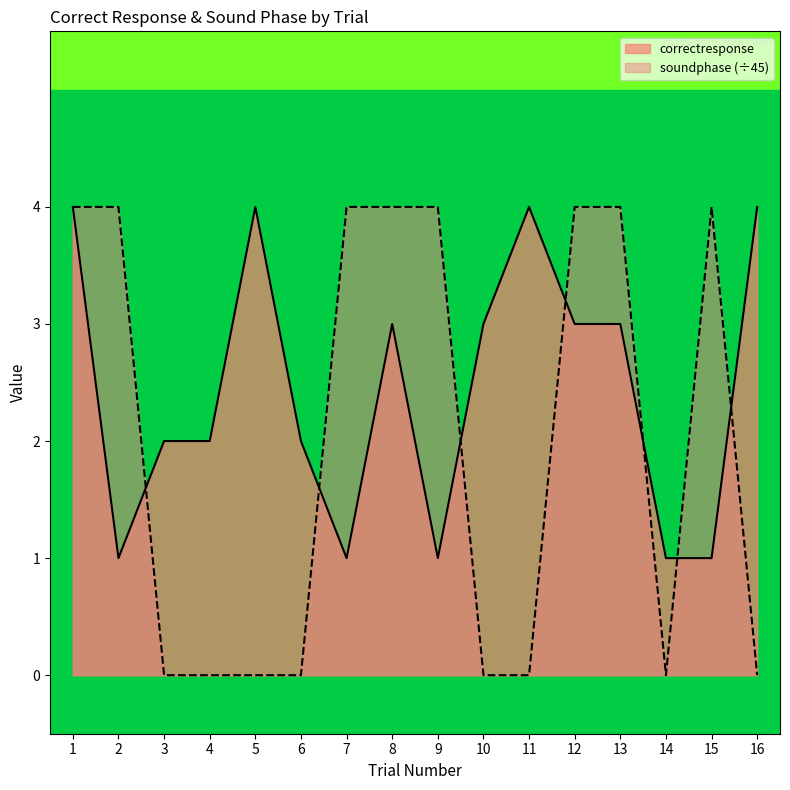

True or false: correctresponse has more than 2 points higher than both neighbors.

True